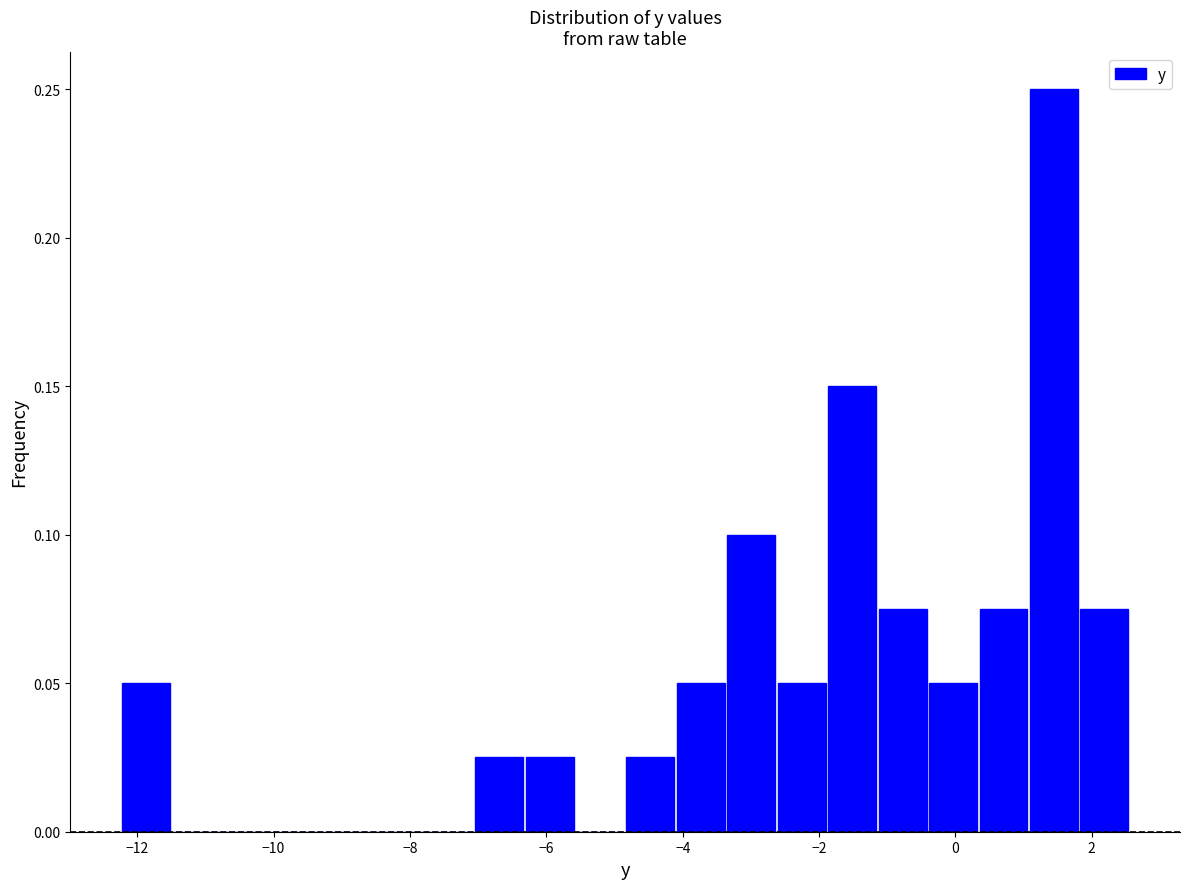

Around what value on the x-axis is the tallest bar? Give the approximate position of its centre, as read against the axis.

1.4